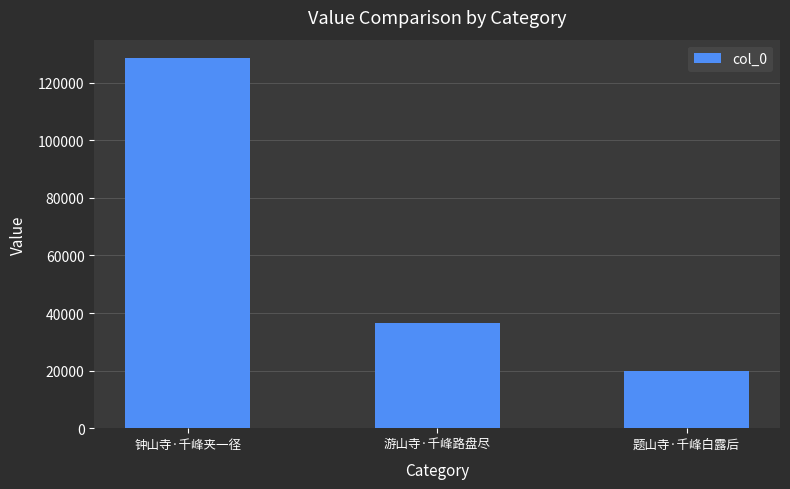

What is the greatest value displayed?

128537